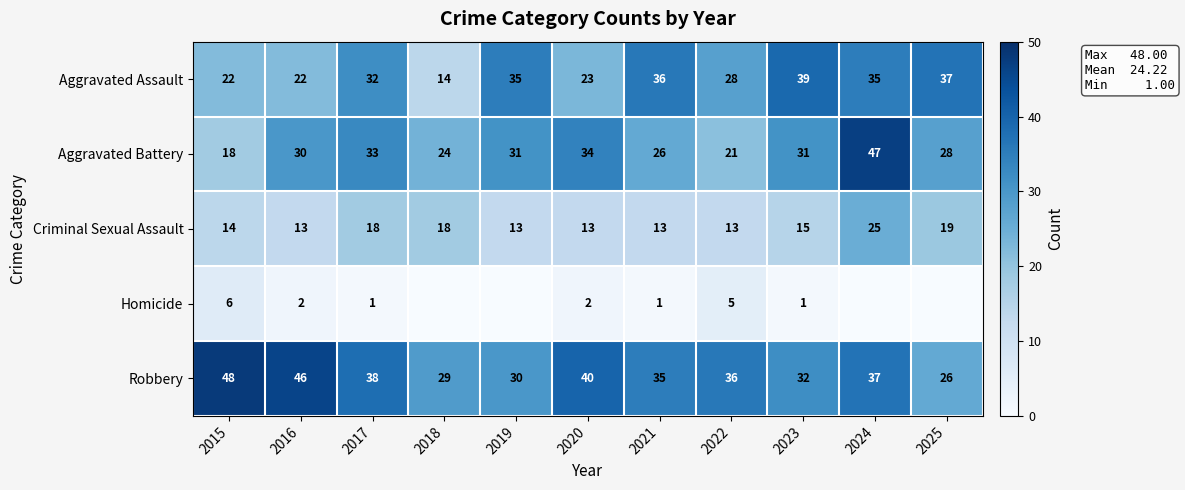

What is the sum of all Aggravated Battery values?

323